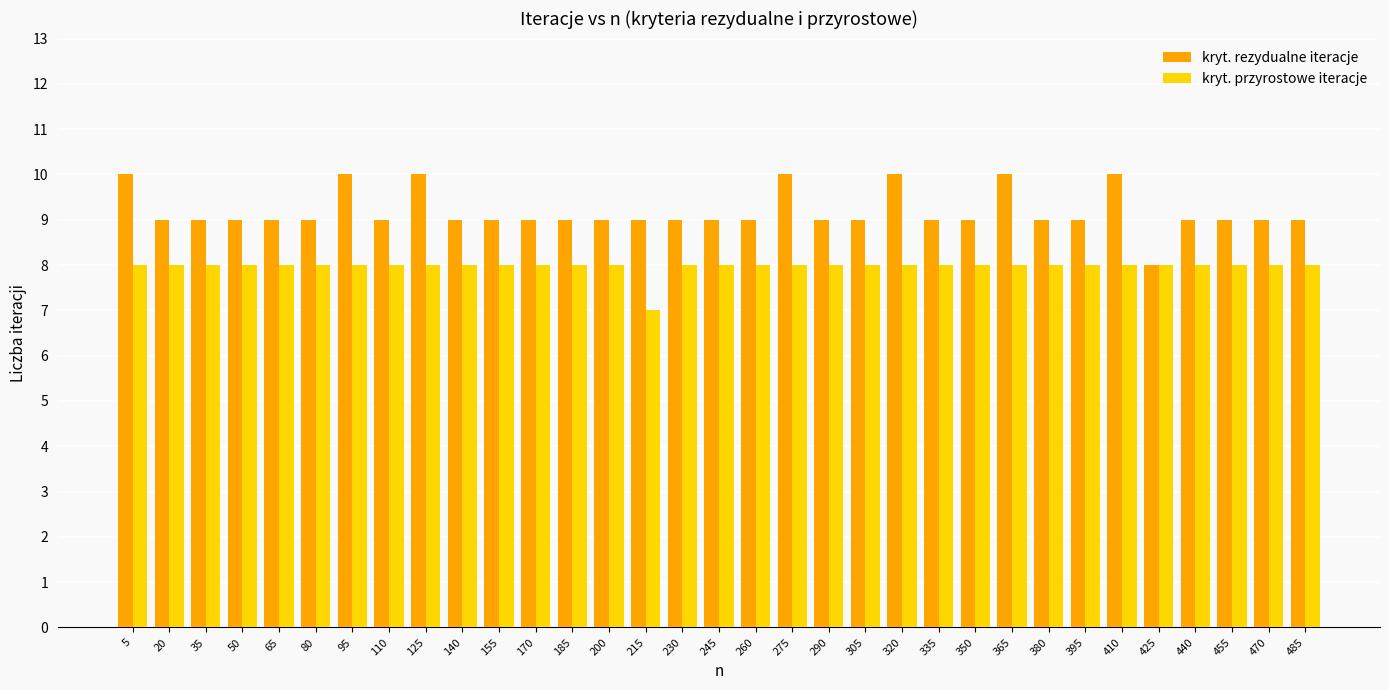

At which label does kryt. rezydualne iteracje first exceed 9?

5